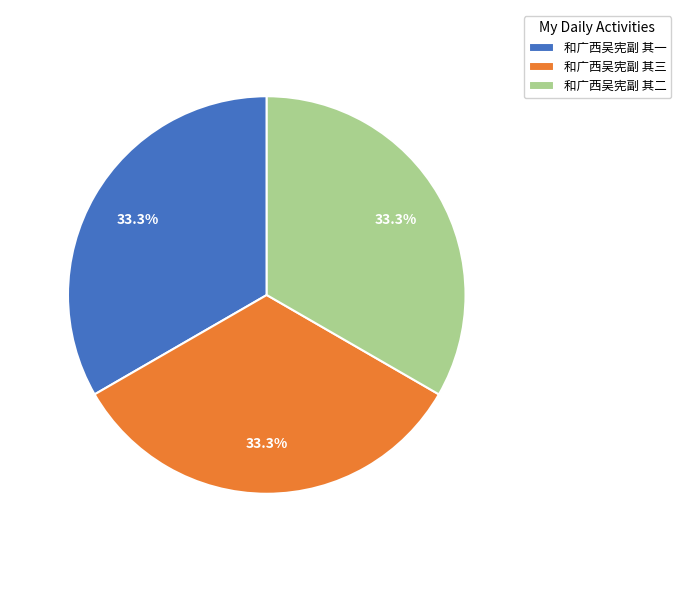

Is there any slice that represents more than half of the pie?

No